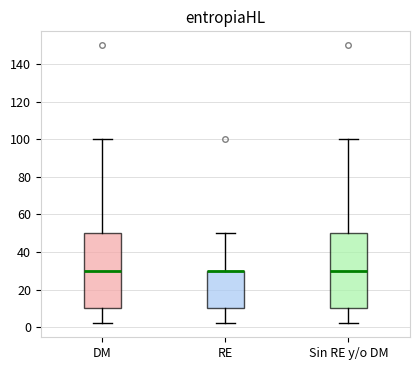

Reading left to right, transcribe this box plot: for each box, give where its median line is, the range the box spans, and where its two whiskers end, as read against the y-axis. The values are not printed on the chart, so give them approximately, as read against the axis.

DM: median 30, box 10 to 50, whiskers 2 to 100
RE: median 30 (drawn on the box's upper edge), box 10 to 30, whiskers 2 to 50
Sin RE y/o DM: median 30, box 10 to 50, whiskers 2 to 100